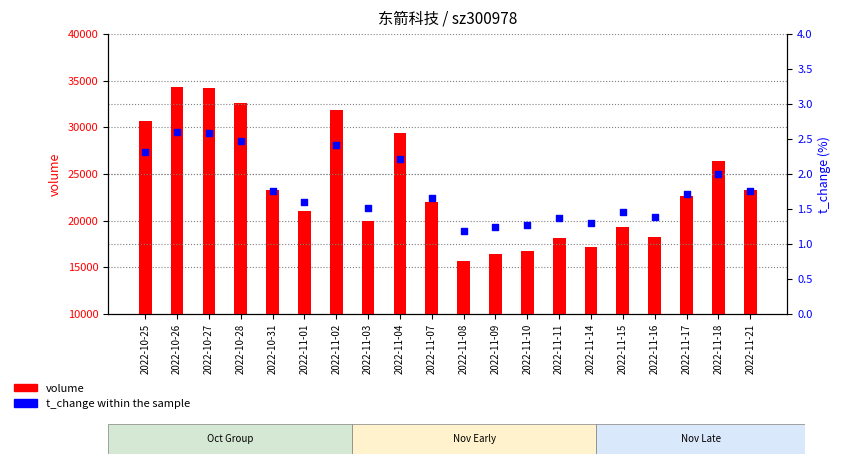

What are all the series names shown in the legend?

volume, t_change